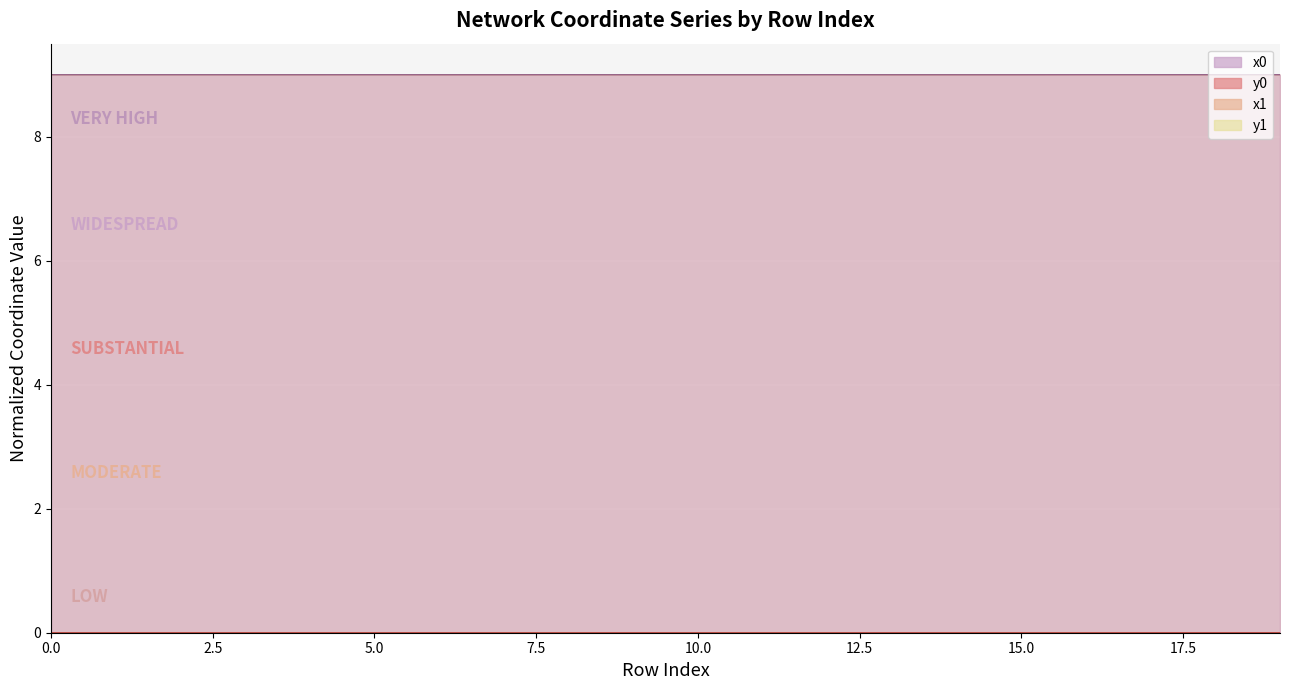

How many interior local peaks does the x1 series have?

5